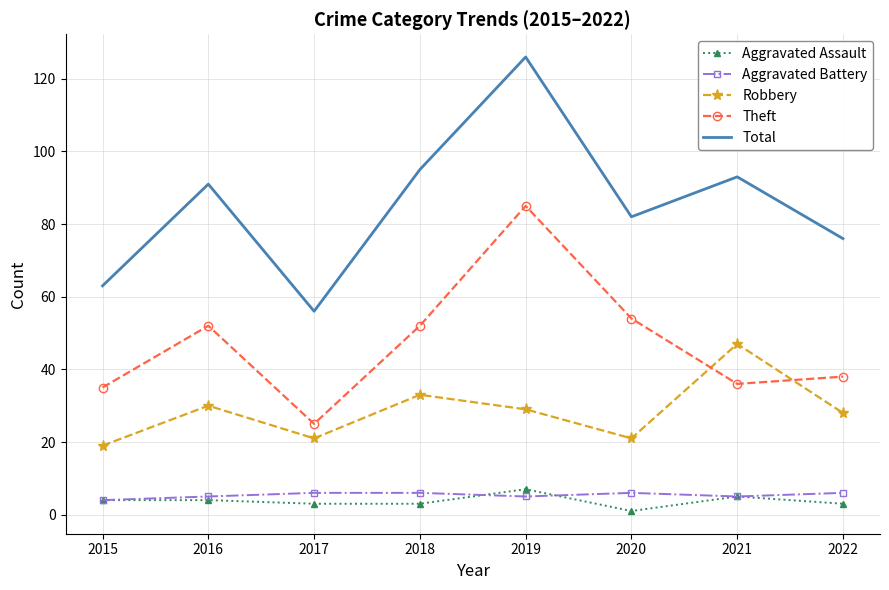

True or false: Aggravated Assault and Robbery intersect in this chart.

False